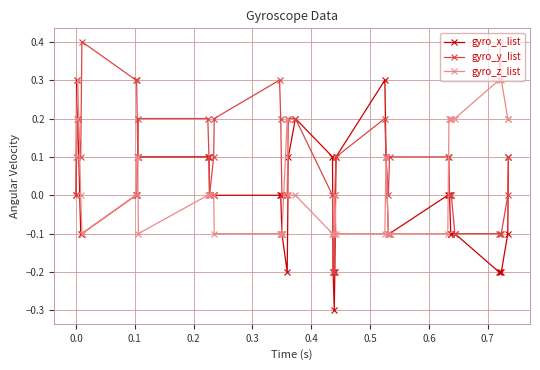

True or false: gyro_y_list has more than 0 points higher than both neighbors.

True